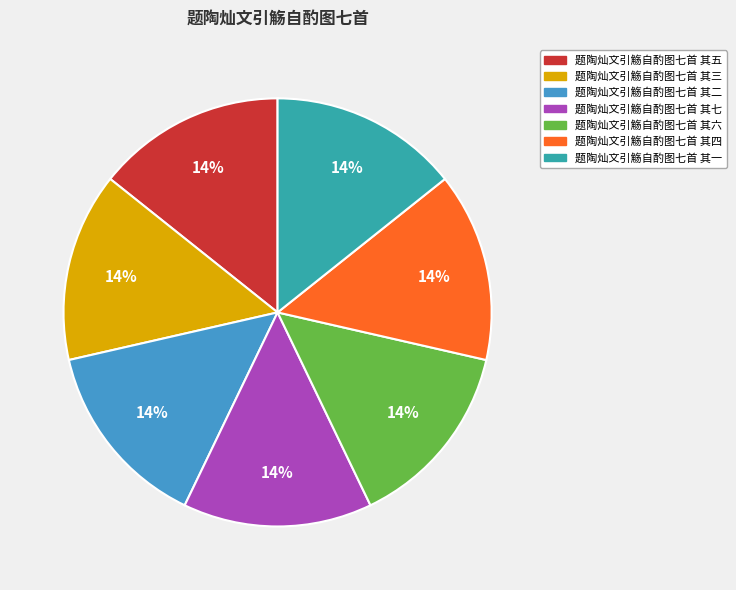

Approximately how many times larger is the value at 题陶灿文引觞自酌图七首 其七 compared to 题陶灿文引觞自酌图七首 其三?

1.0